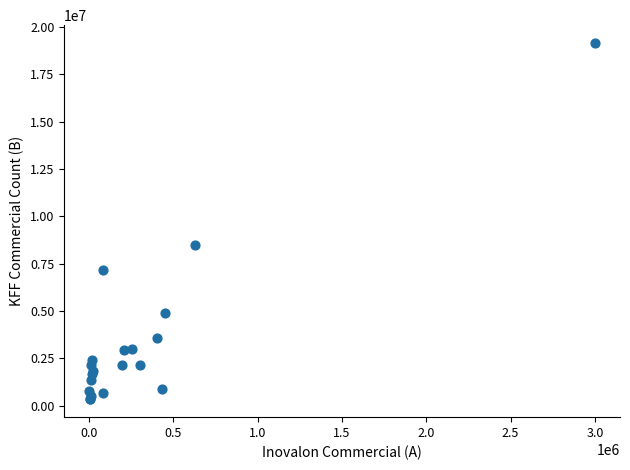

What Y value in the scatter plot is closest to 9747550?

8463100